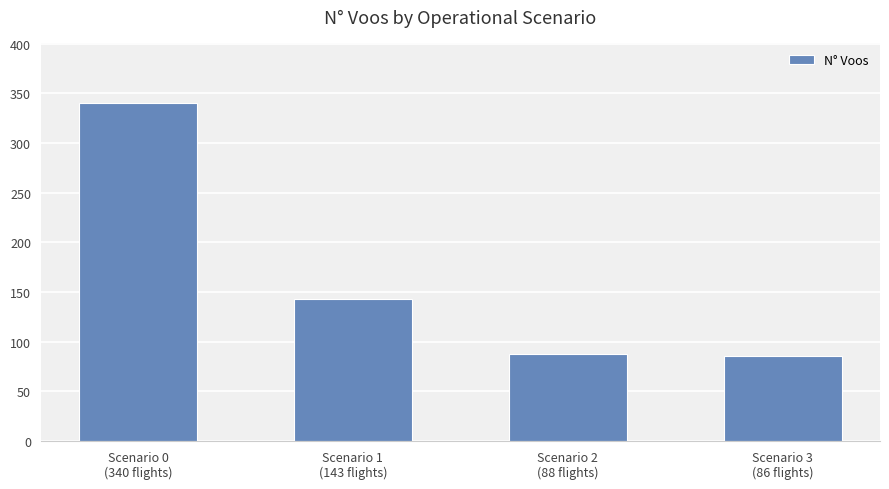

Reading right to left, list all the values displayed in this chart.

Scenario 3
(86 flights)=86	Scenario 2
(88 flights)=88	Scenario 1
(143 flights)=143	Scenario 0
(340 flights)=340